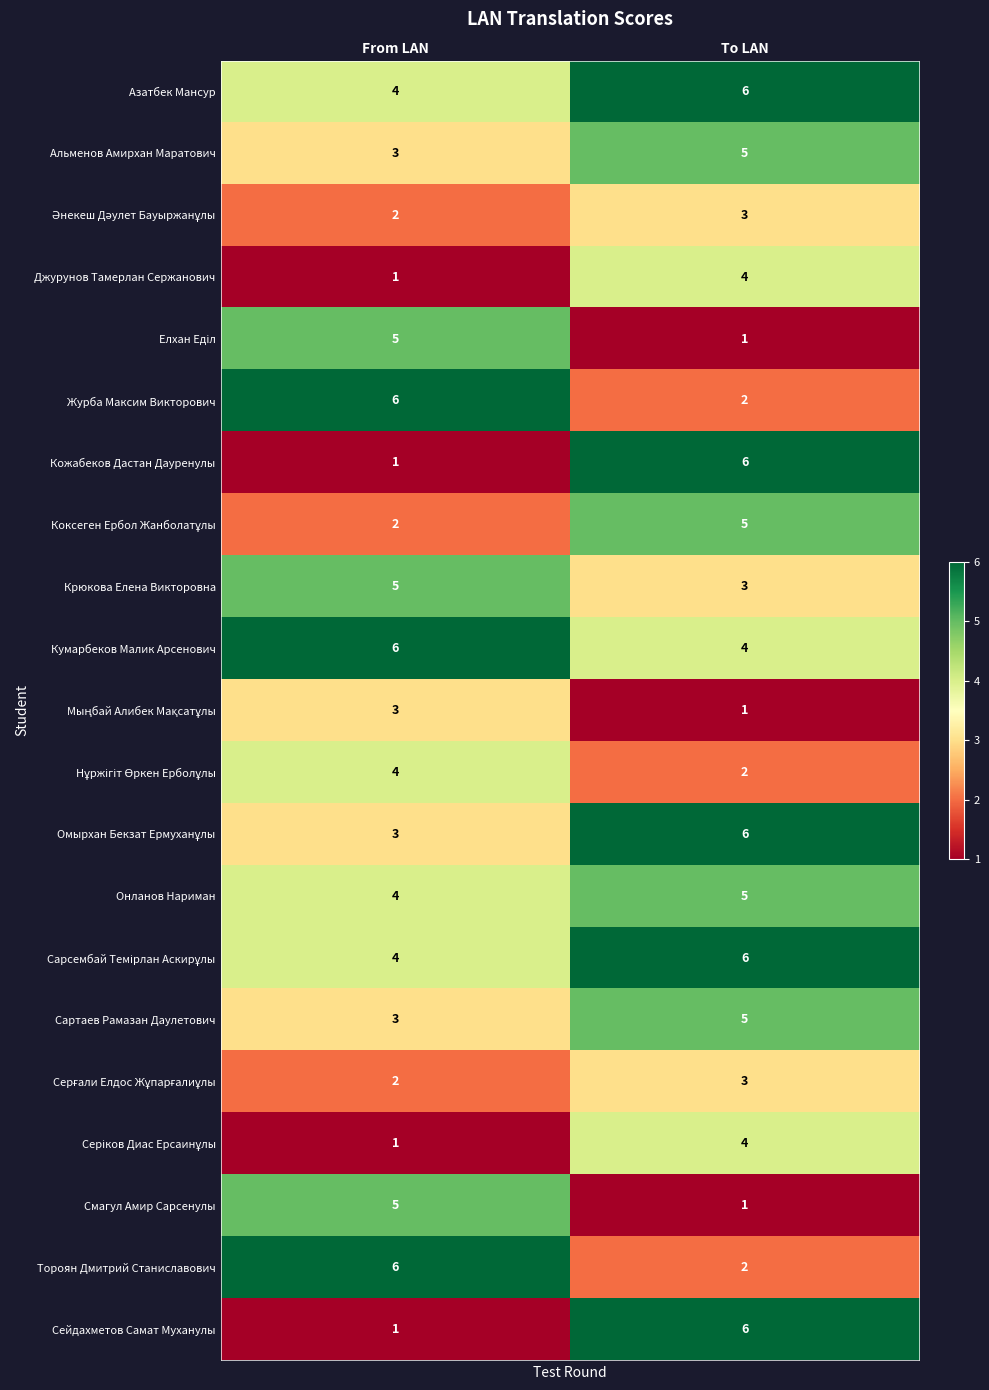

What is the difference between the maximum and minimum values in the Журба Максим Викторович series?

4